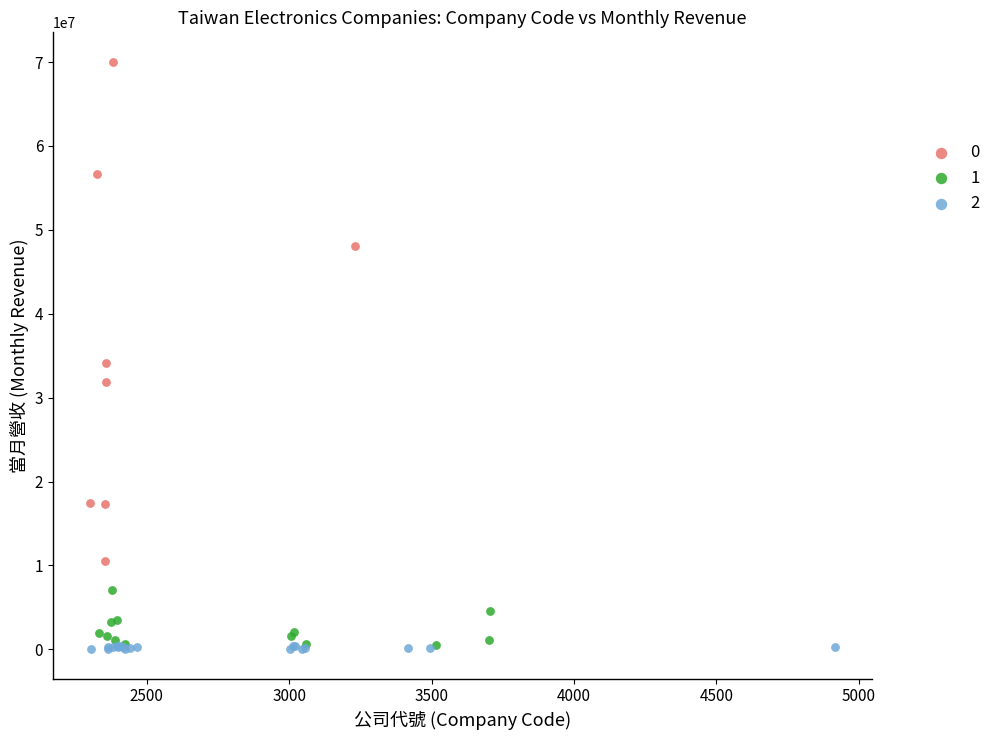

Which series contains the highest Y value?

0